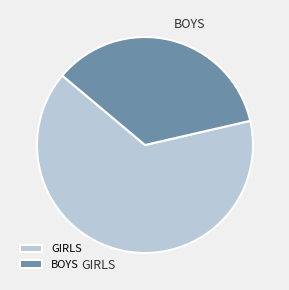

Rank the categories by value from highest to lowest.

GIRLS, BOYS